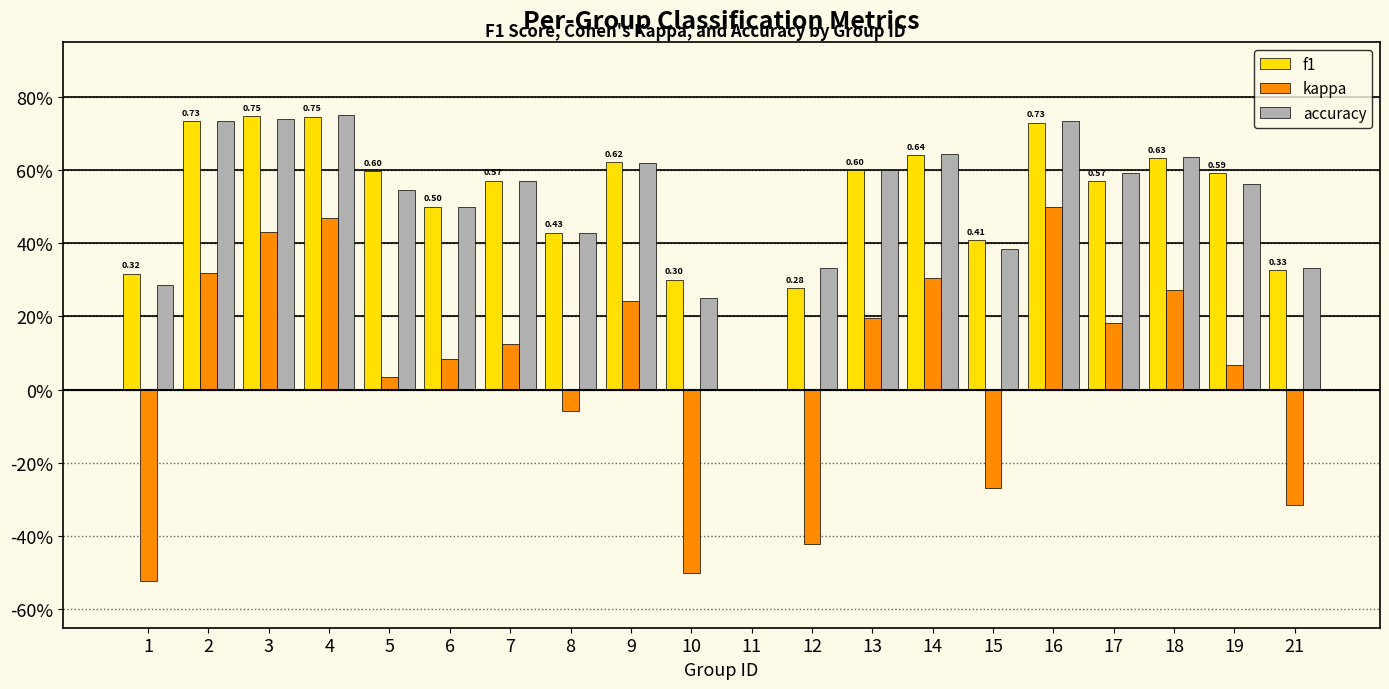

At which label is f1 closest to 0?

11